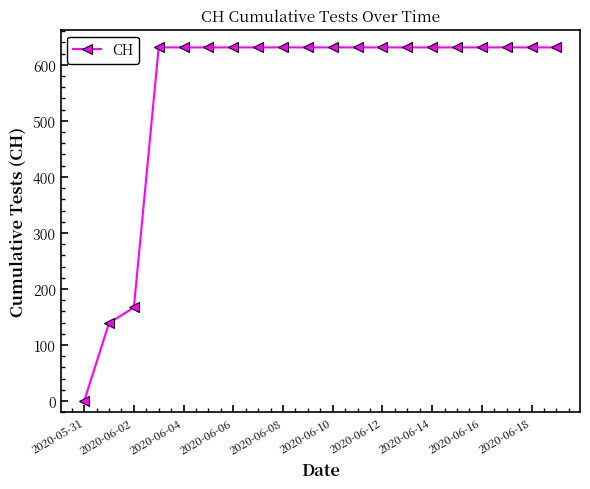

What is the greatest value displayed?

631